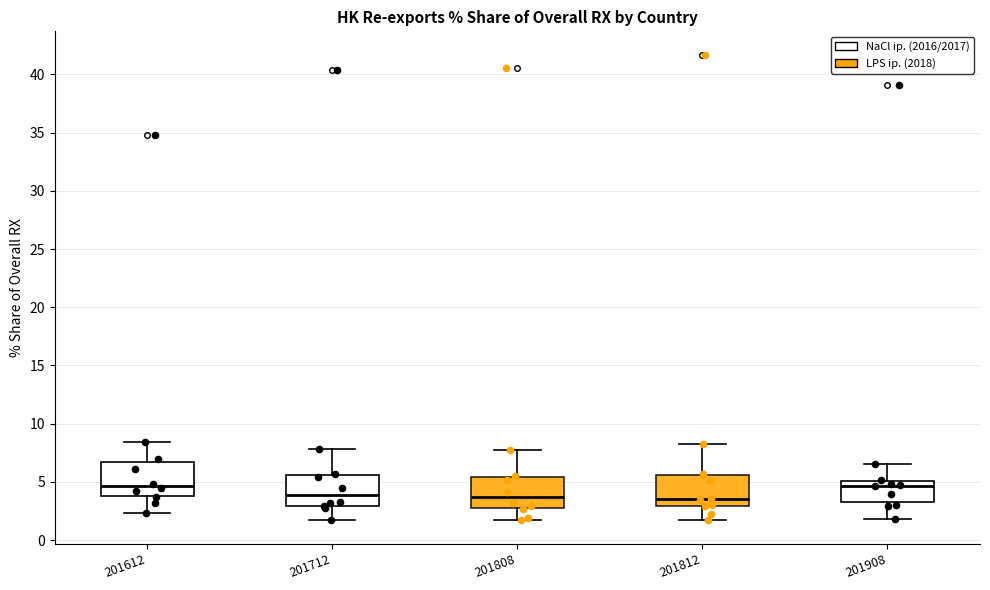

Where does the lower whisker of the box at x = 201812 end on the y-axis? The values are not printed on the chart, so give them approximately, as read against the axis.

1.5